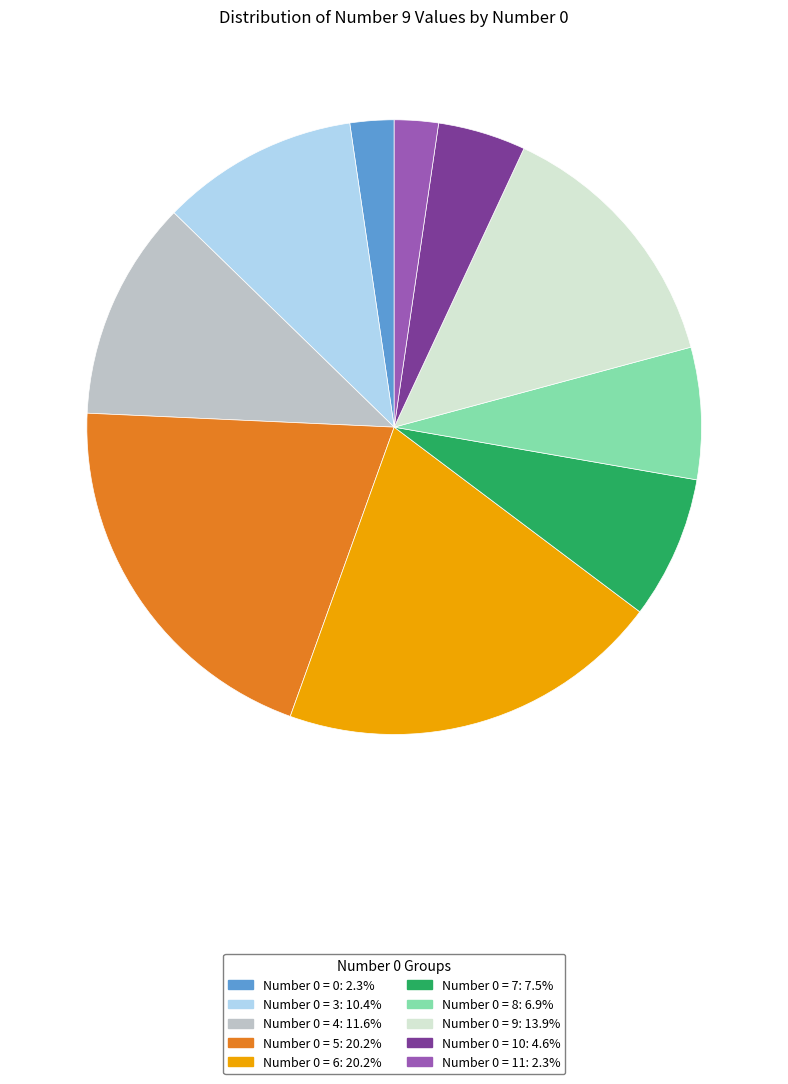

Is there any slice that represents more than half of the pie?

No